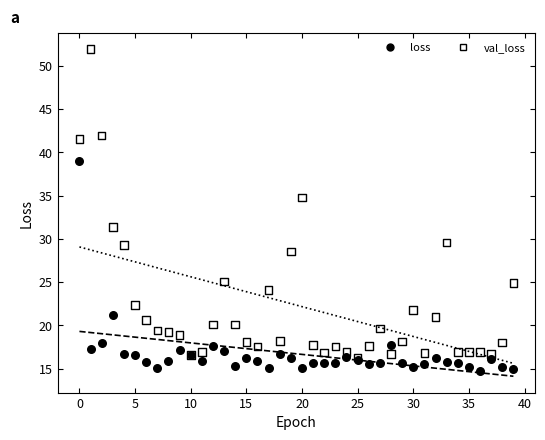

Which series contains the lowest Y value?

loss